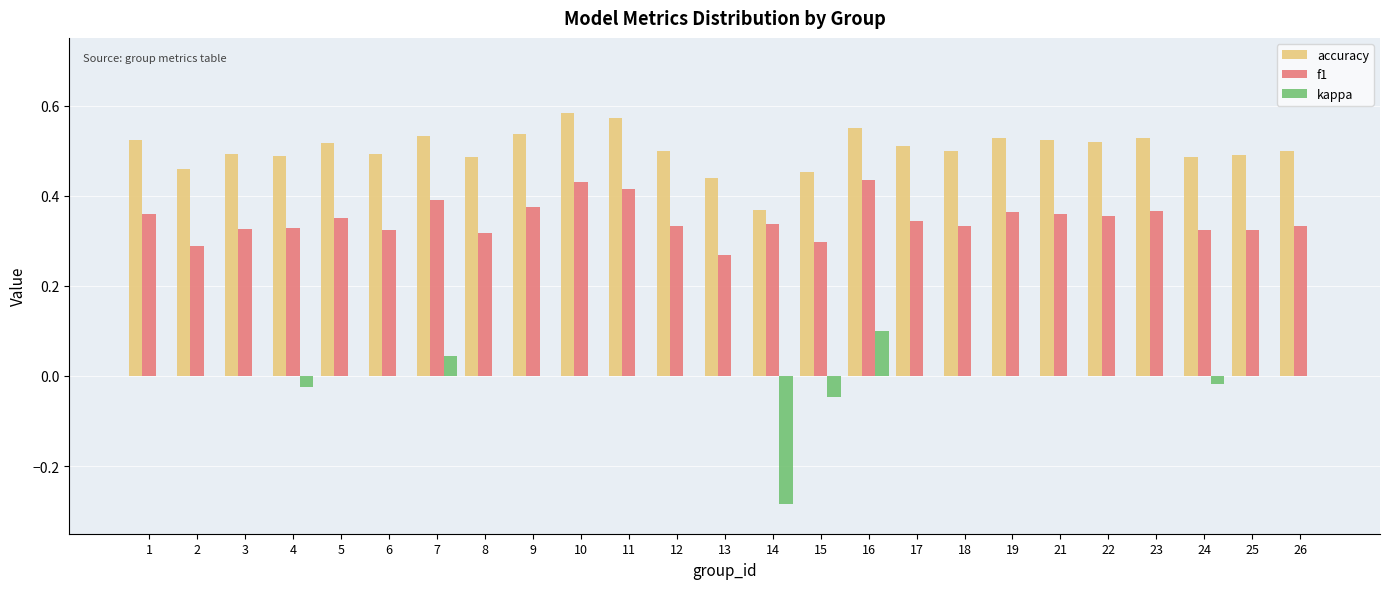

What is the total value across all series at 26?

0.8